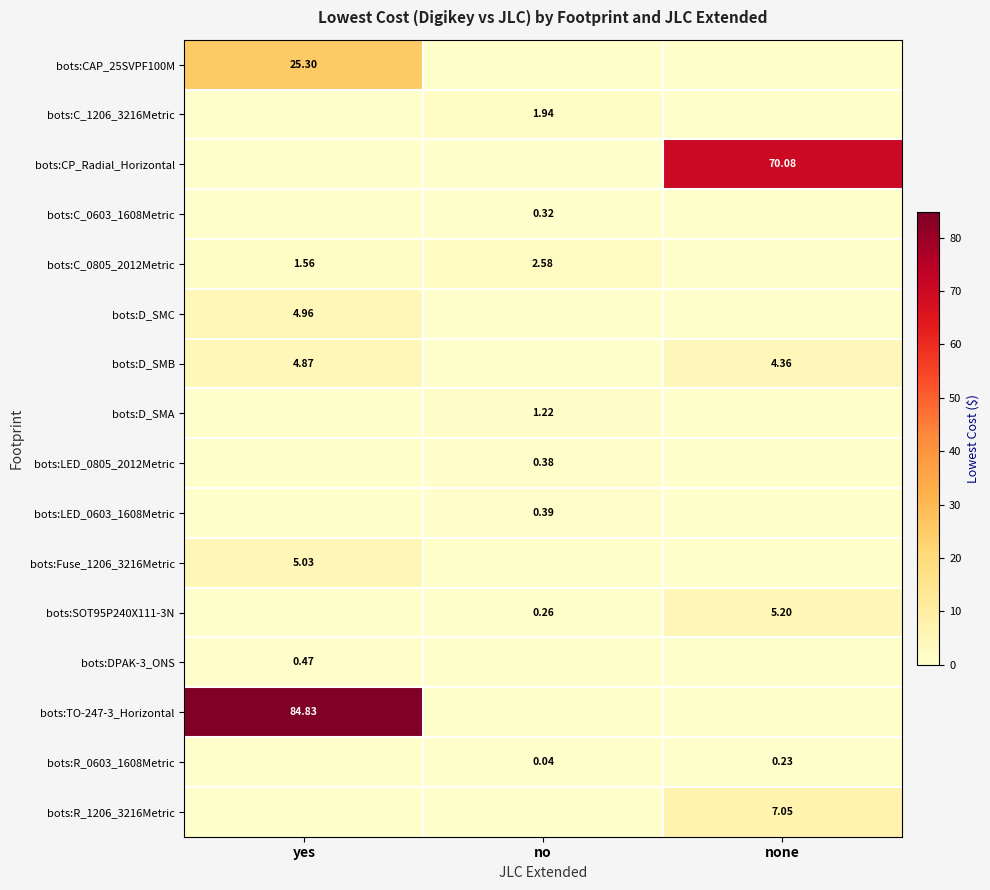

What is the approximate value of bots:CP_Radial_Horizontal at none?

70.1